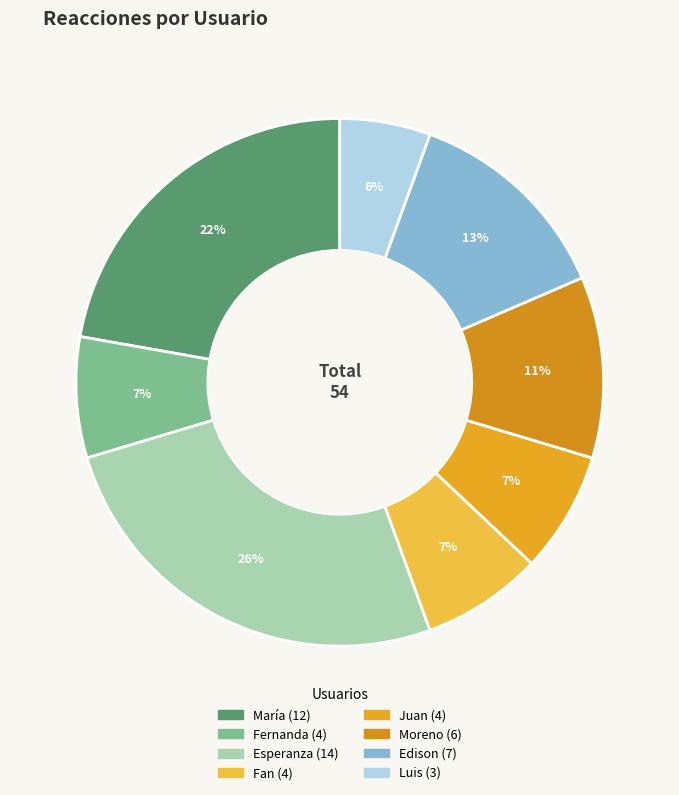

Count the number of slices in the pie.

8